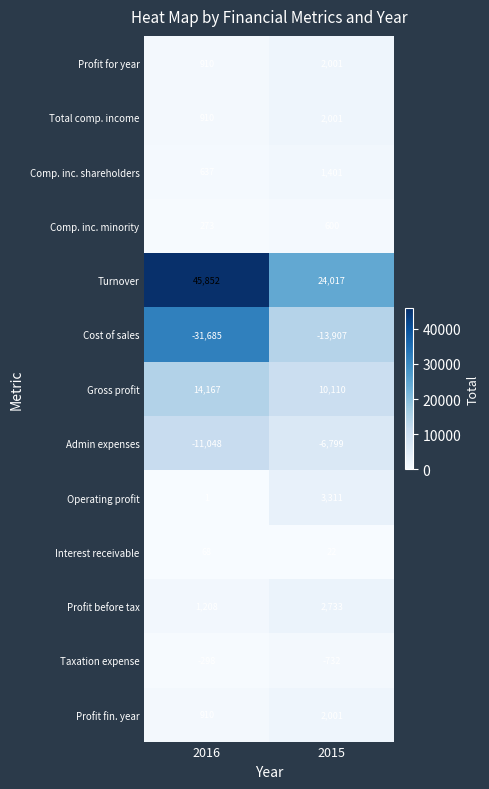

What is the difference between the maximum and minimum values in the Profit for year series?

1091